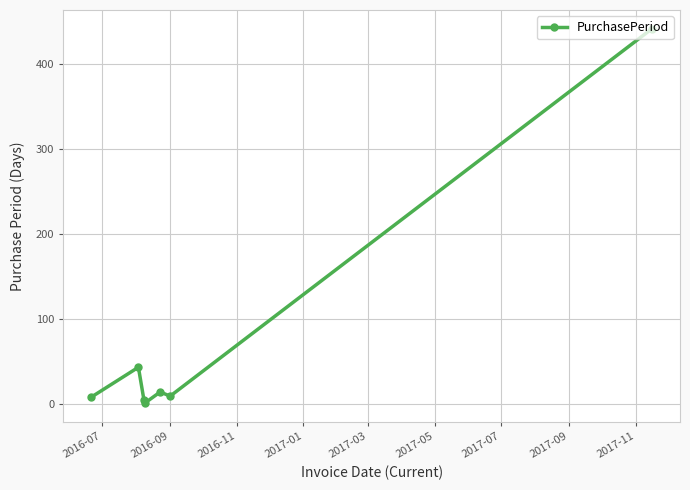

How many points are lower than both their immediate neighbors (excluding endpoints)?

2